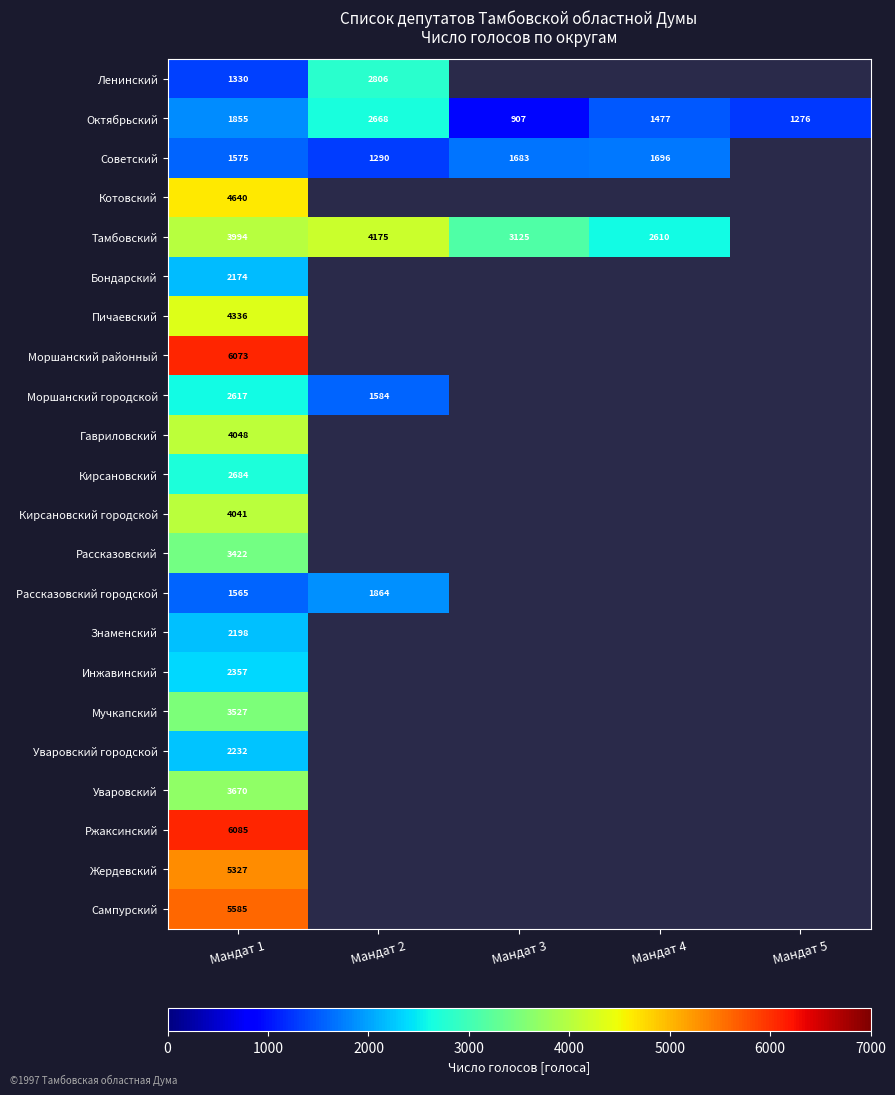

What is the total value across all series at Мандат 1?

75335